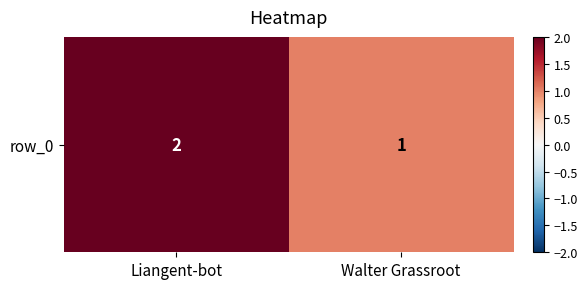

How many values are between 1 and 2?

2